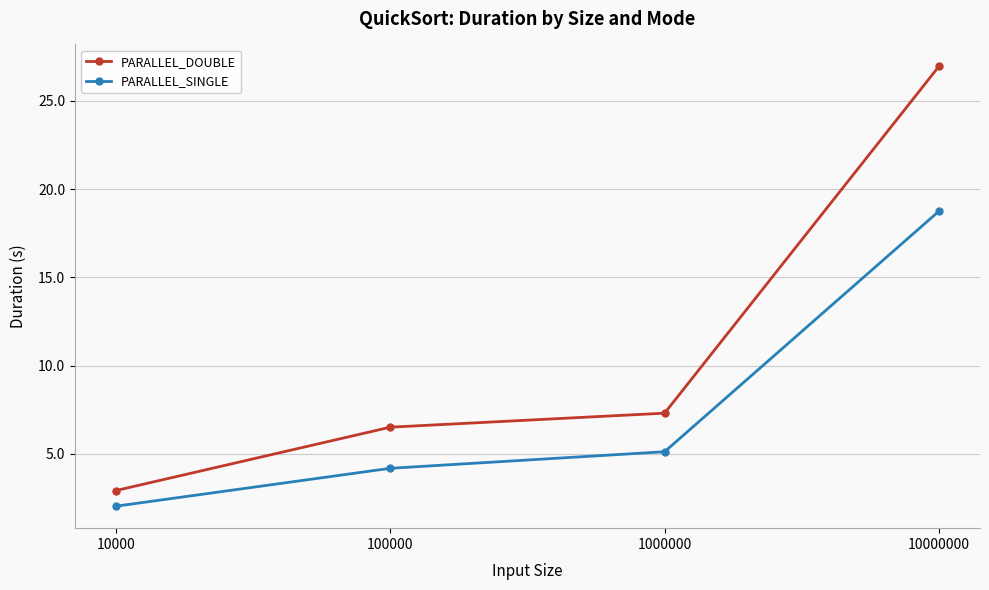

How many data points in PARALLEL_SINGLE are less than 5?

2